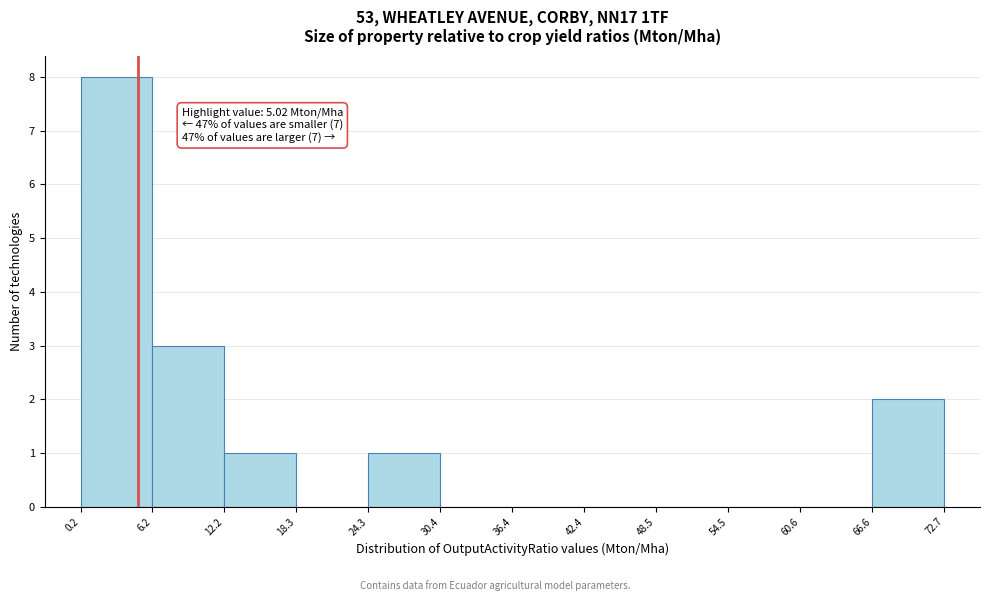

Which range on the x-axis has the tallest bar?

0.2 to 6.2